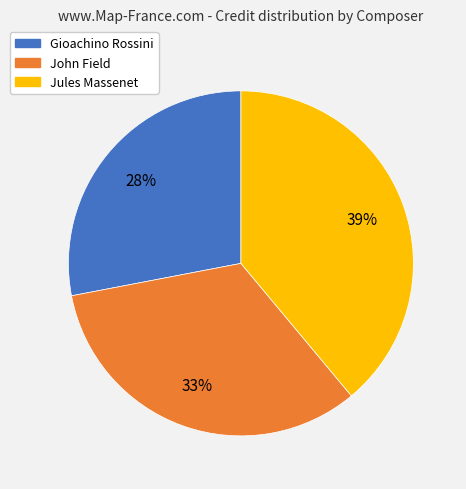

Count the number of slices in the pie.

3